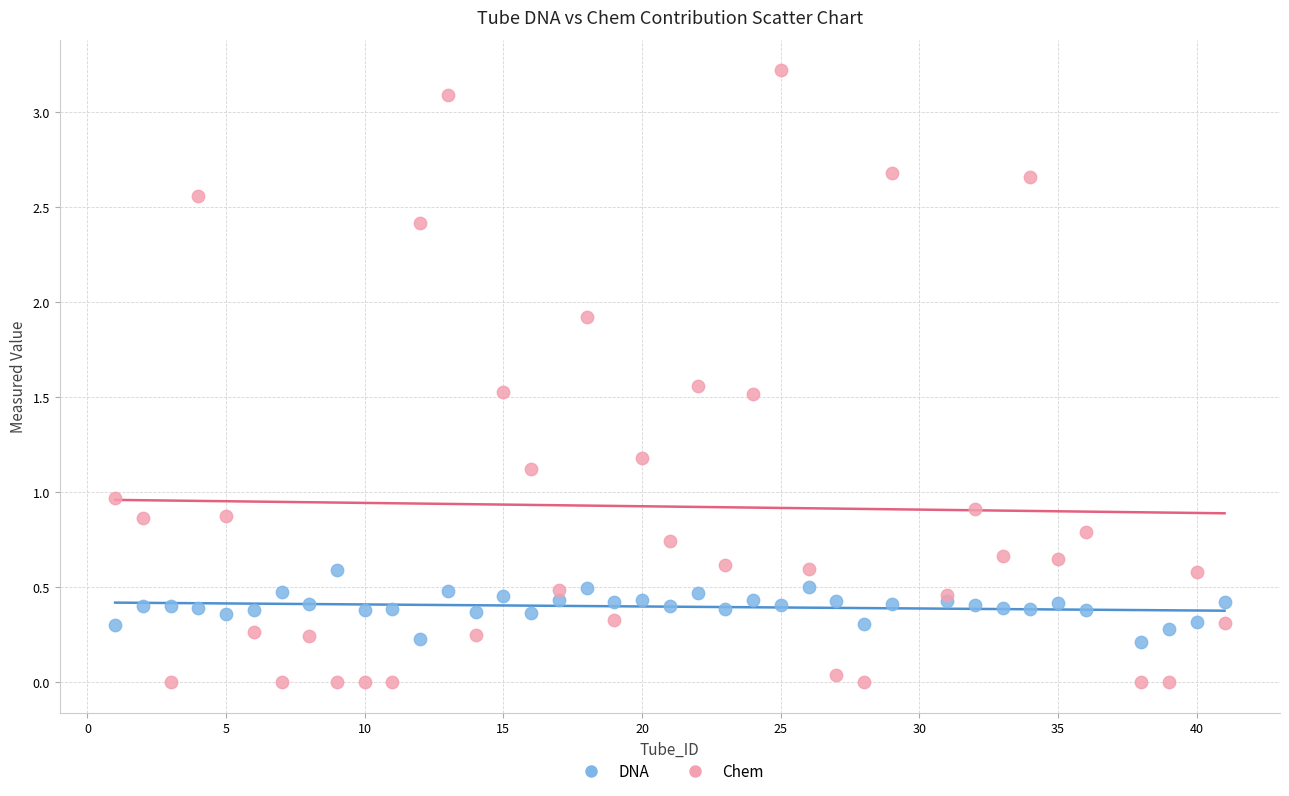

Which series reaches the maximum Y coordinate?

Chem